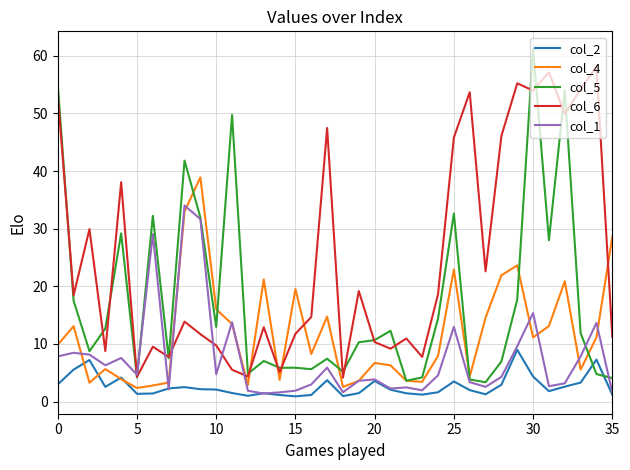

List the series in order of their overall mean, lowest first.

col_2, col_1, col_4, col_5, col_6